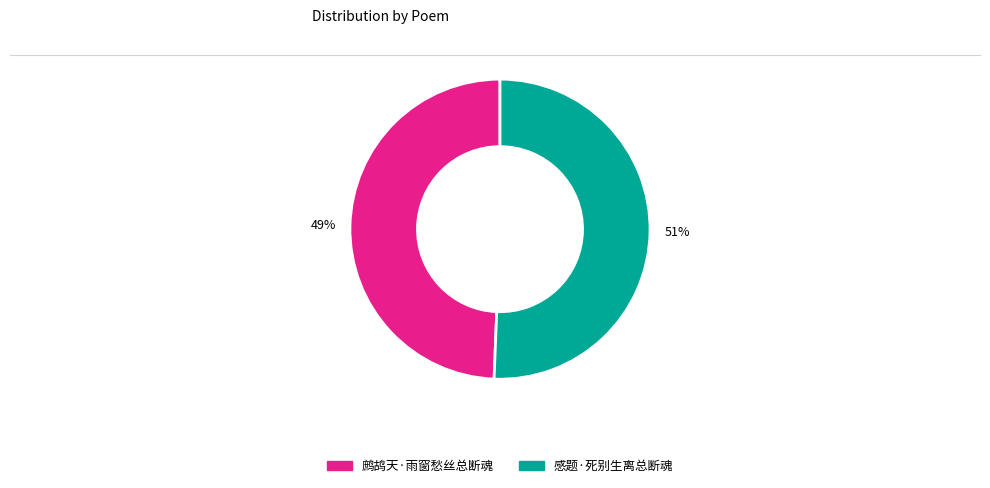

How many slices are in this pie chart?

2